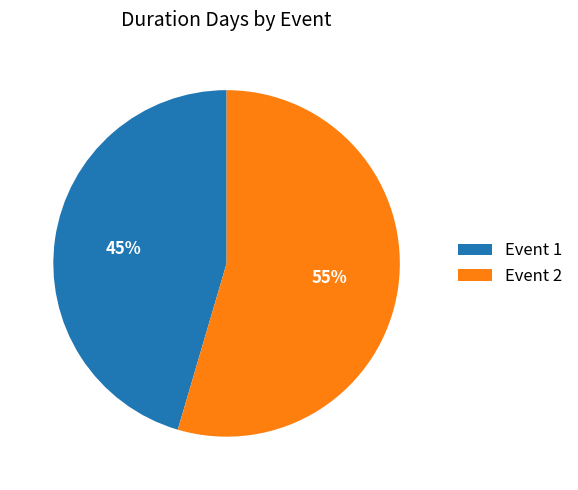

To the nearest percent, what portion does Event 2 represent?

55%